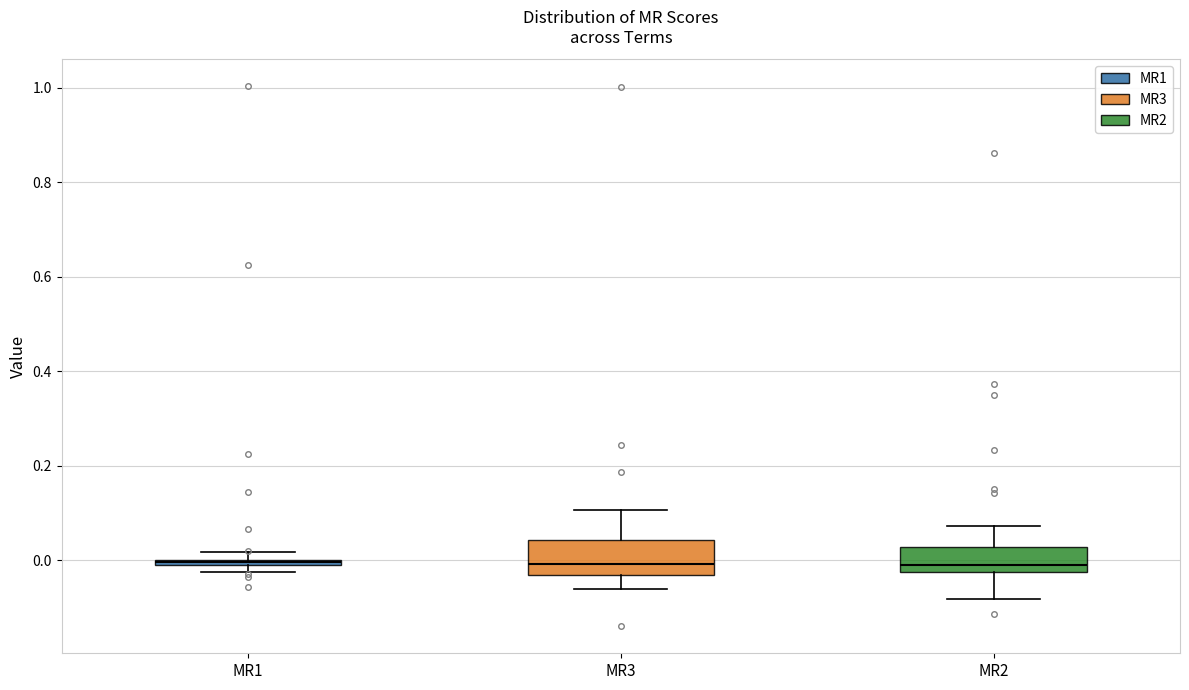

Where does the upper whisker of the box for MR3 end on the y-axis? The values are not printed on the chart, so give them approximately, as read against the axis.

0.10